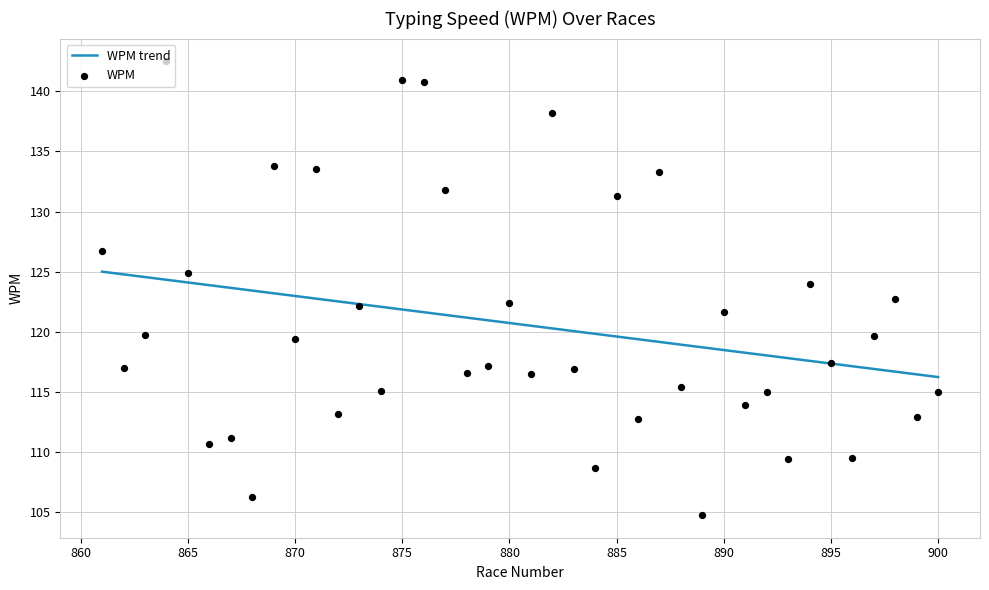

What is the ratio of the value at 2 to the value at 15?

0.9